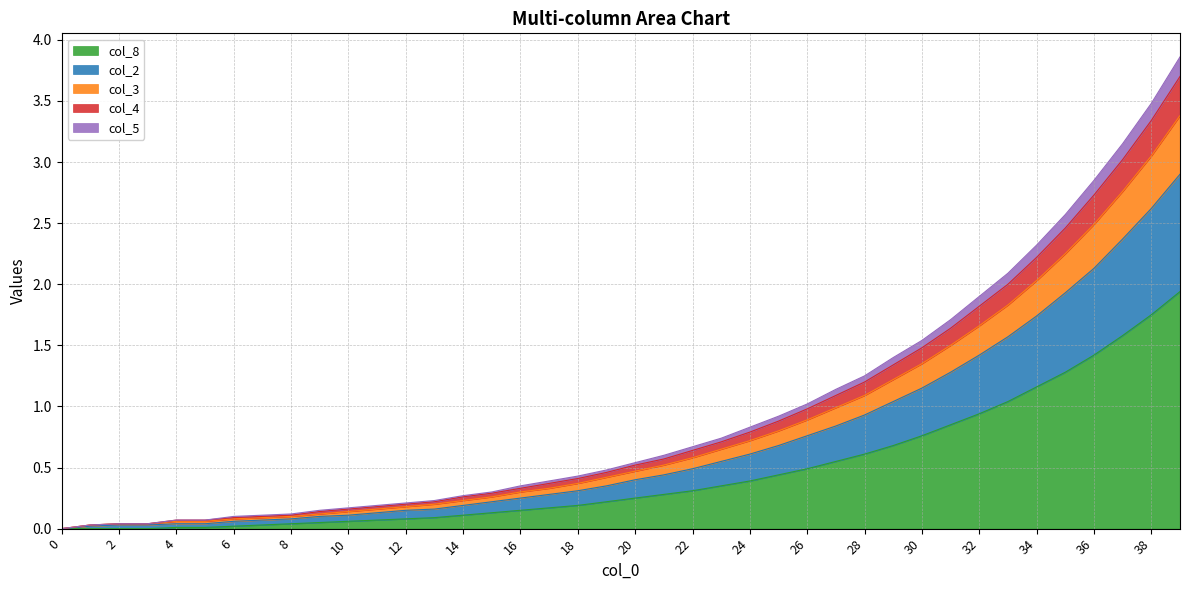

Is the value of col_3 at 39 greater than the value of col_2 at 6?

Yes